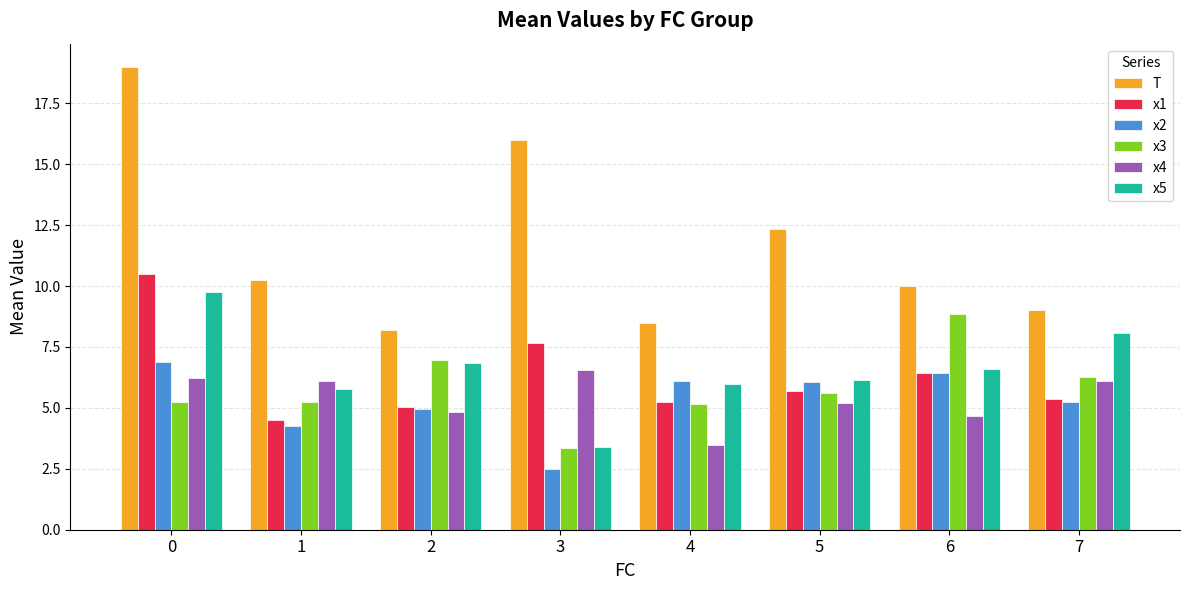

What is the difference between the maximum and minimum values in the x4 series?

3.1